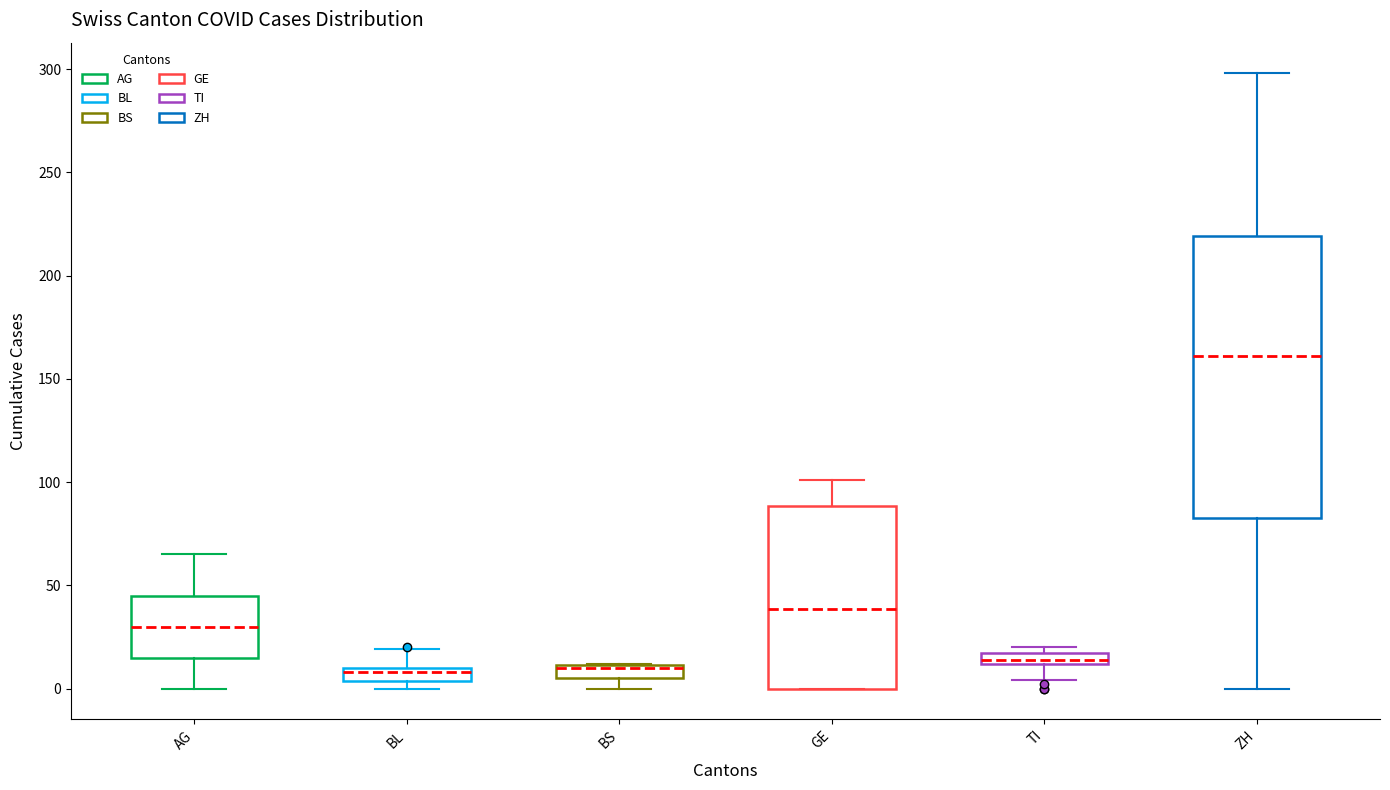

Where does the upper whisker of the box for BL end on the y-axis? The values are not printed on the chart, so give them approximately, as read against the axis.

20